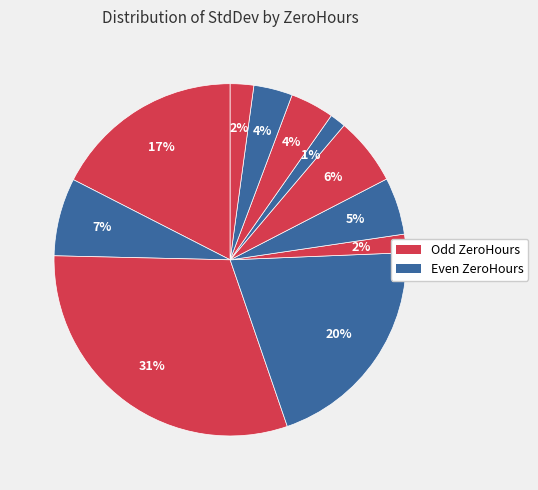

Count the number of slices in the pie.

11